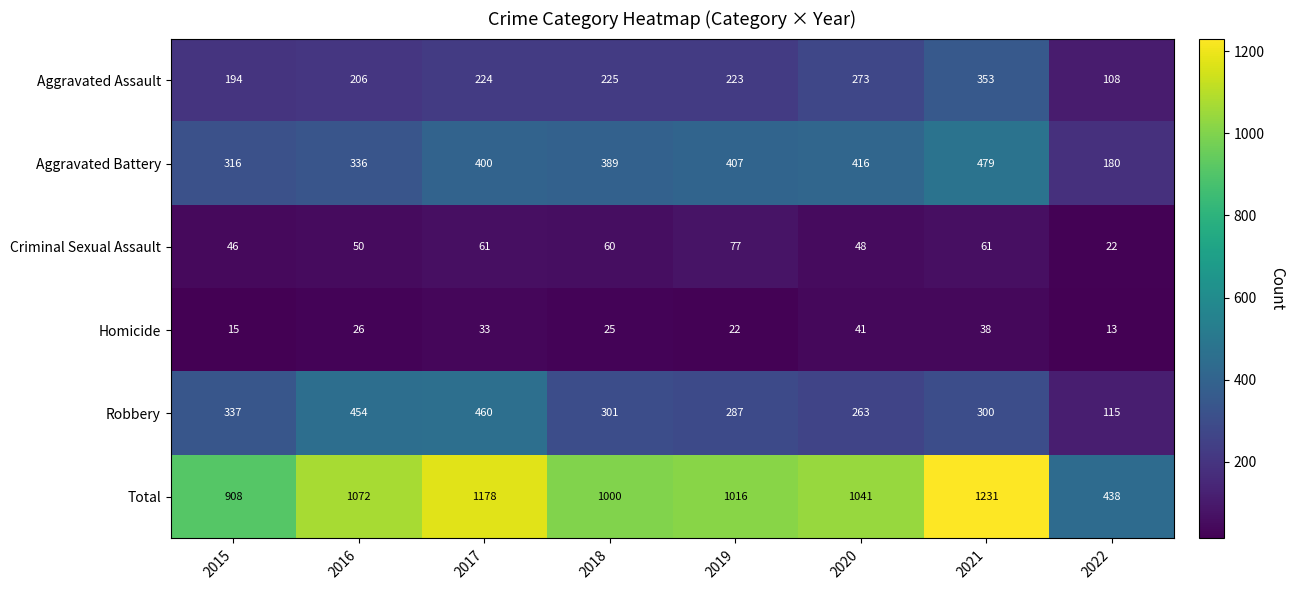

What is the difference between the maximum and minimum values in the Robbery series?

345